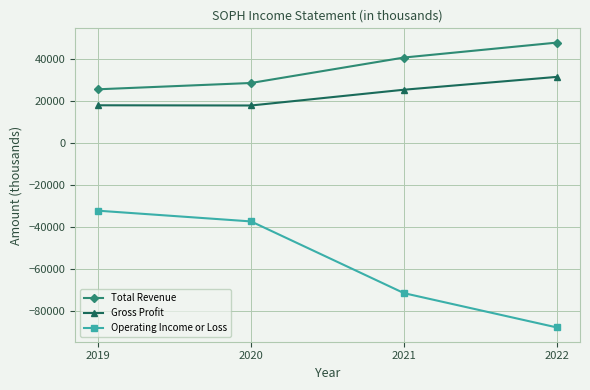

Is the value of Operating Income or Loss at 2022 greater than the value of Gross Profit at 2022?

No